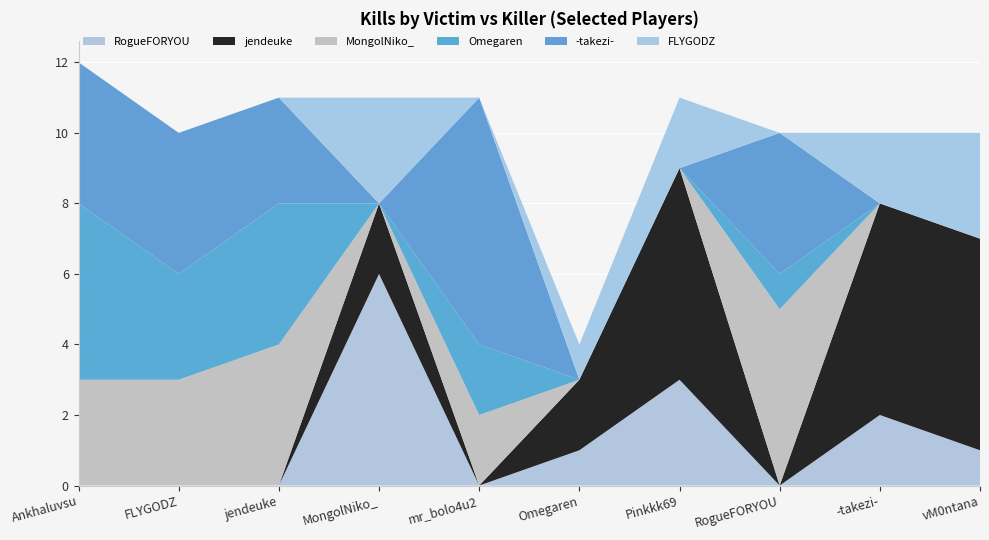

Reading left to right, transcribe all the data shown in this chart.

RogueFORYOU: 0	0	0	6	0	1	3	0	2	1
jendeuke: 0	0	0	2	0	2	6	0	6	6
MongolNiko_: 3	3	4	0	2	0	0	5	0	0
Omegaren: 5	3	4	0	2	0	0	1	0	0
-takezi-: 4	4	3	0	7	0	0	4	0	0
FLYGODZ: 0	0	0	3	0	1	2	0	2	3